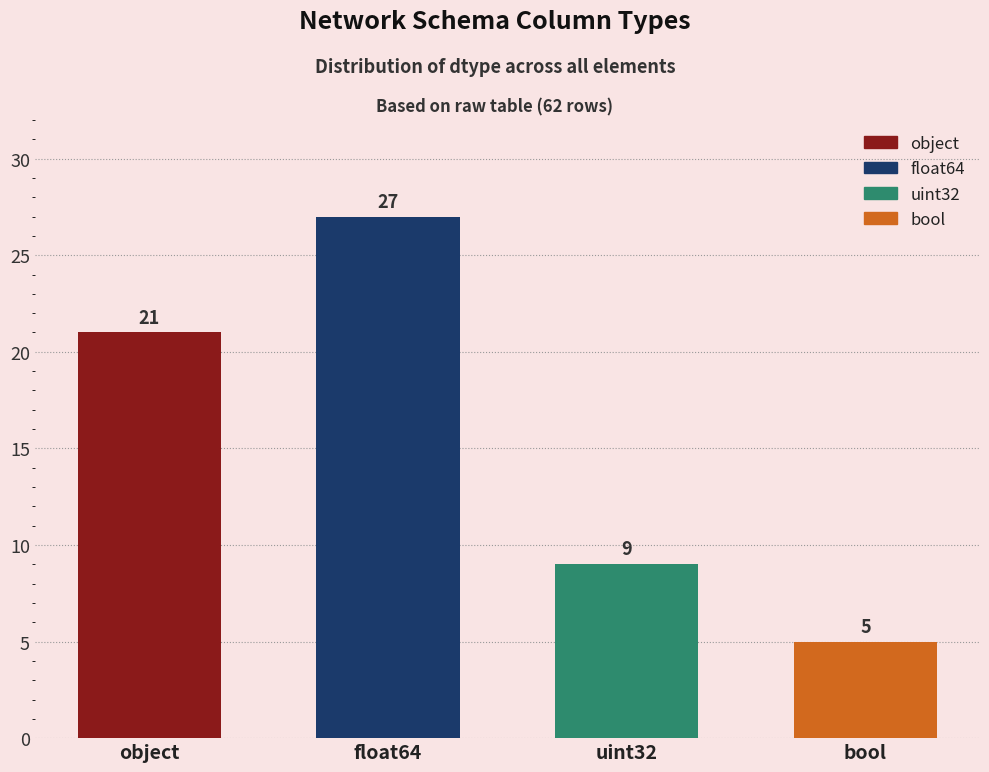

Between object and bool, which is larger?

object